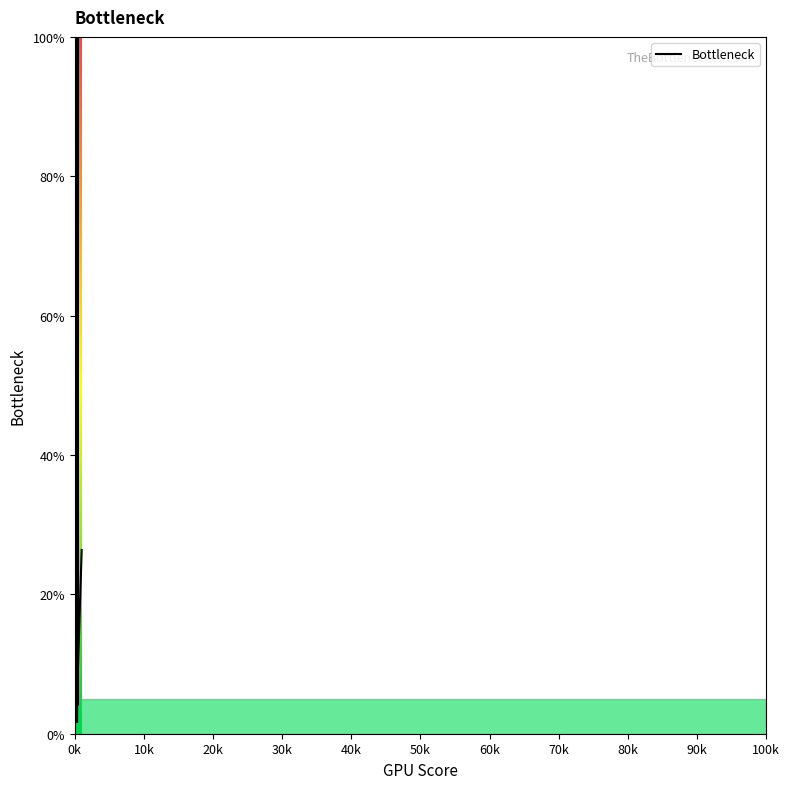

How many lines are shown in the chart?

1